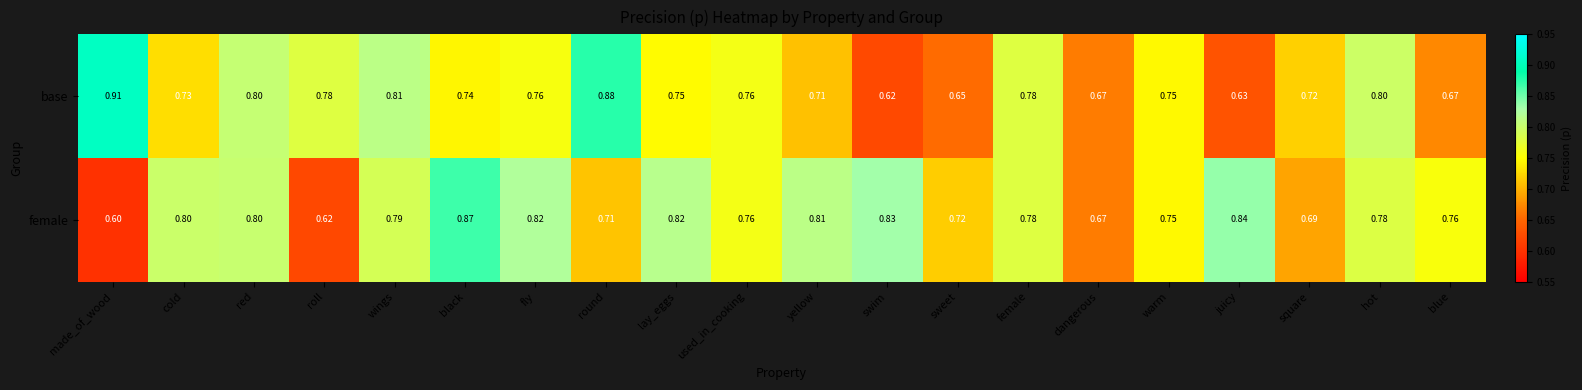

Which series changed the most between made_of_wood and black?

female